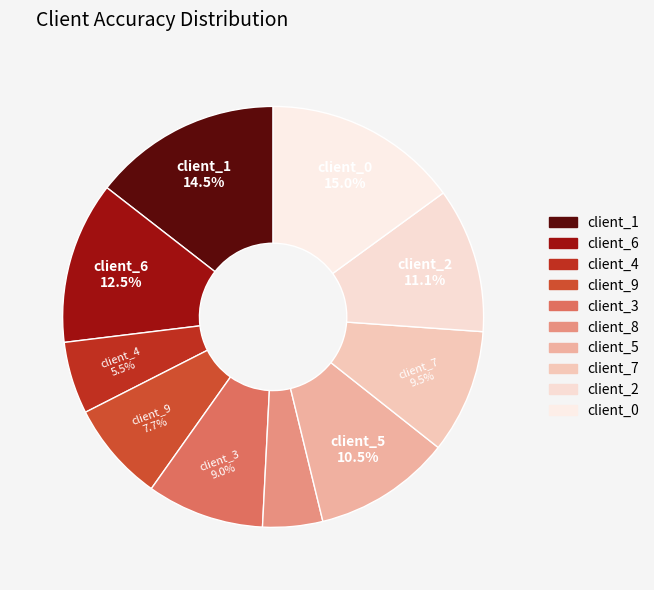

To the nearest percent, what is the difference between the client_0 and client_5 slice percentages?

4%